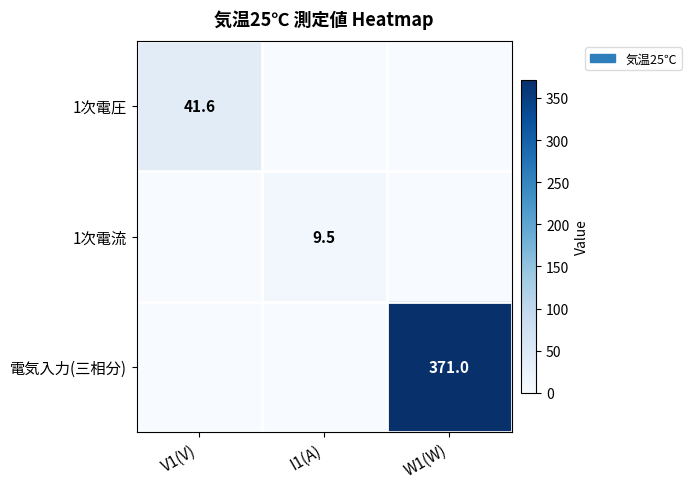

The 1次電圧 series shows 0.0 at I1(A). True or false?

True